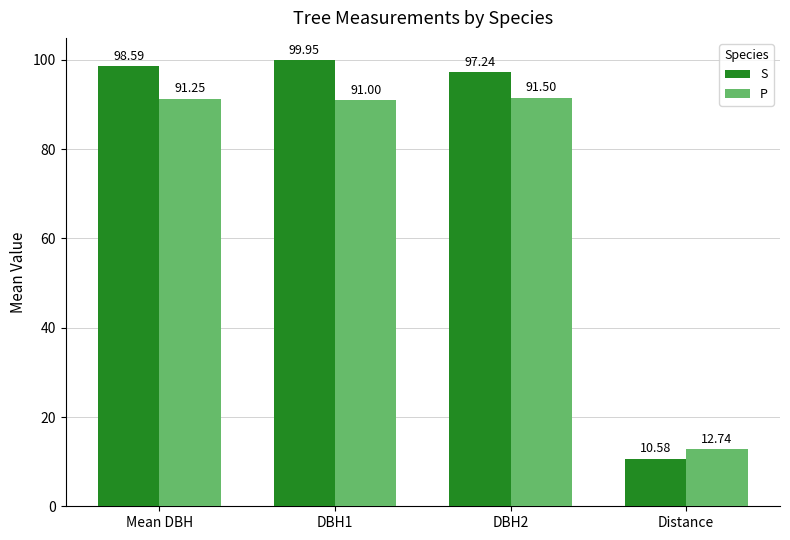

At which label does S reach its minimum?

Distance